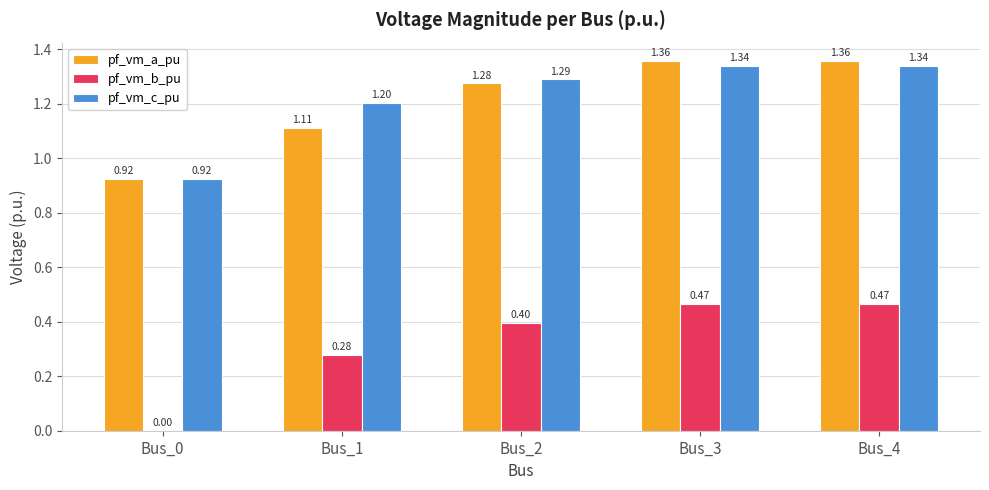

What is the sum of all pf_vm_a_pu values?

6.0